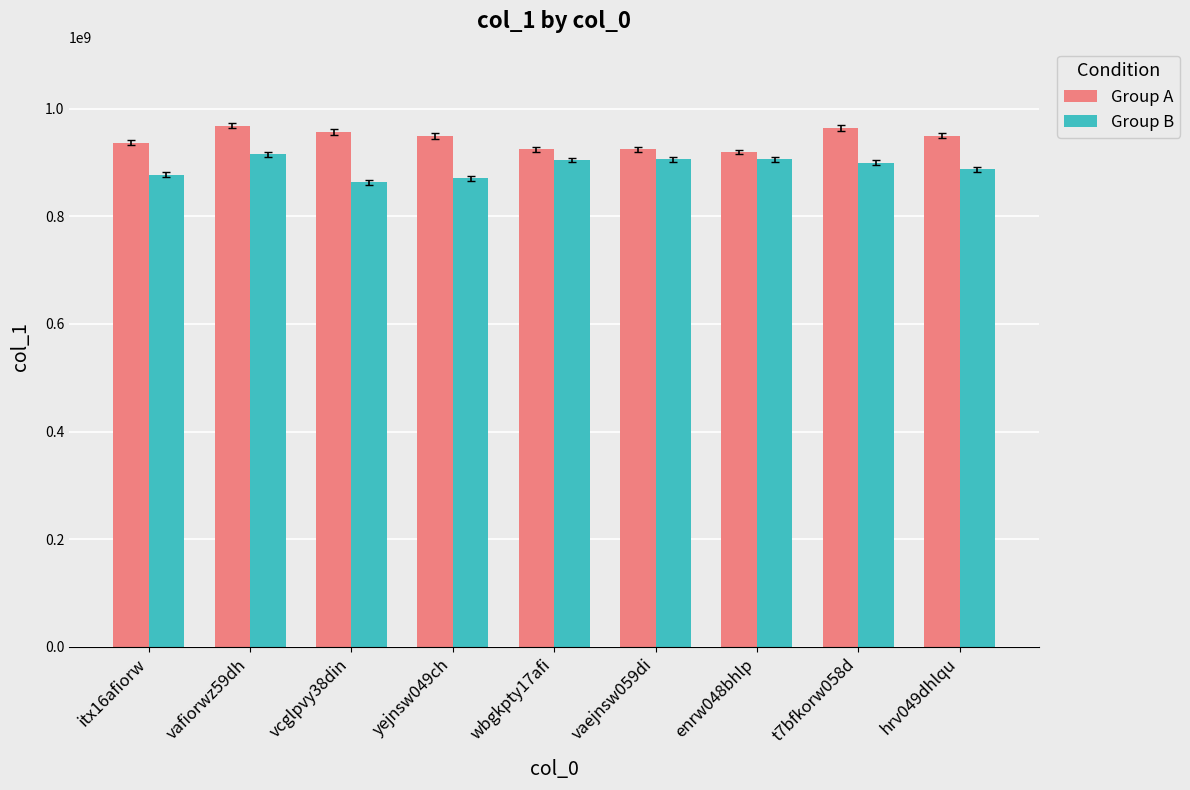

What is the minimum value for Group B?

863357275.3